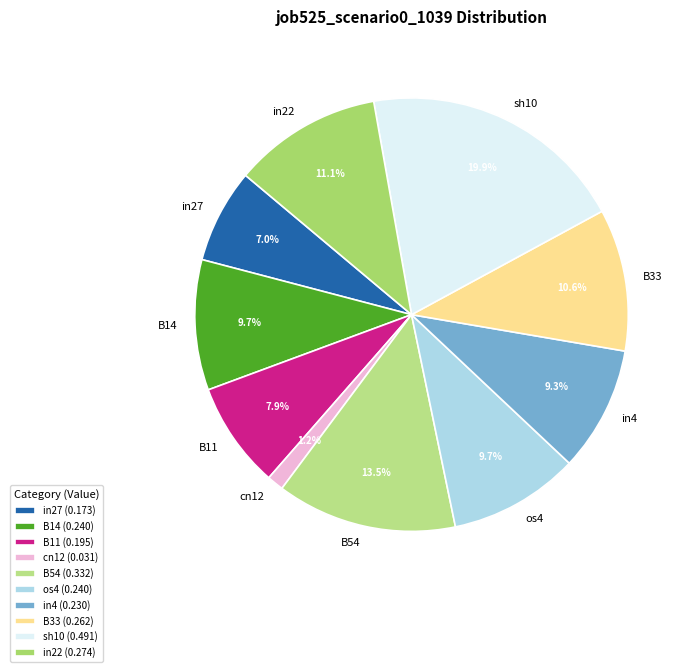

Which has a higher value, sh10 or cn12?

sh10